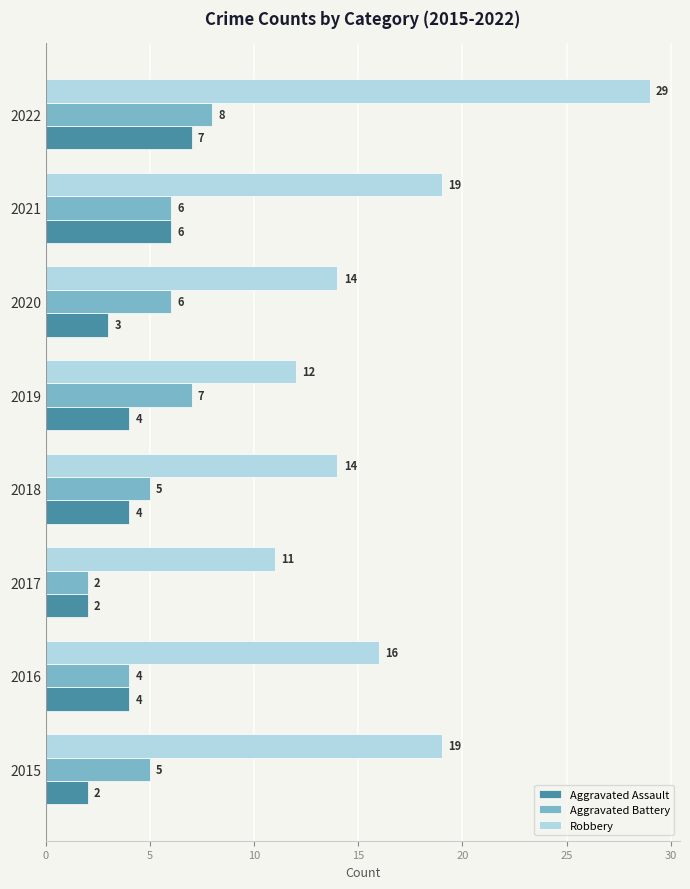

What is the difference between the highest and lowest values at 2019?

8